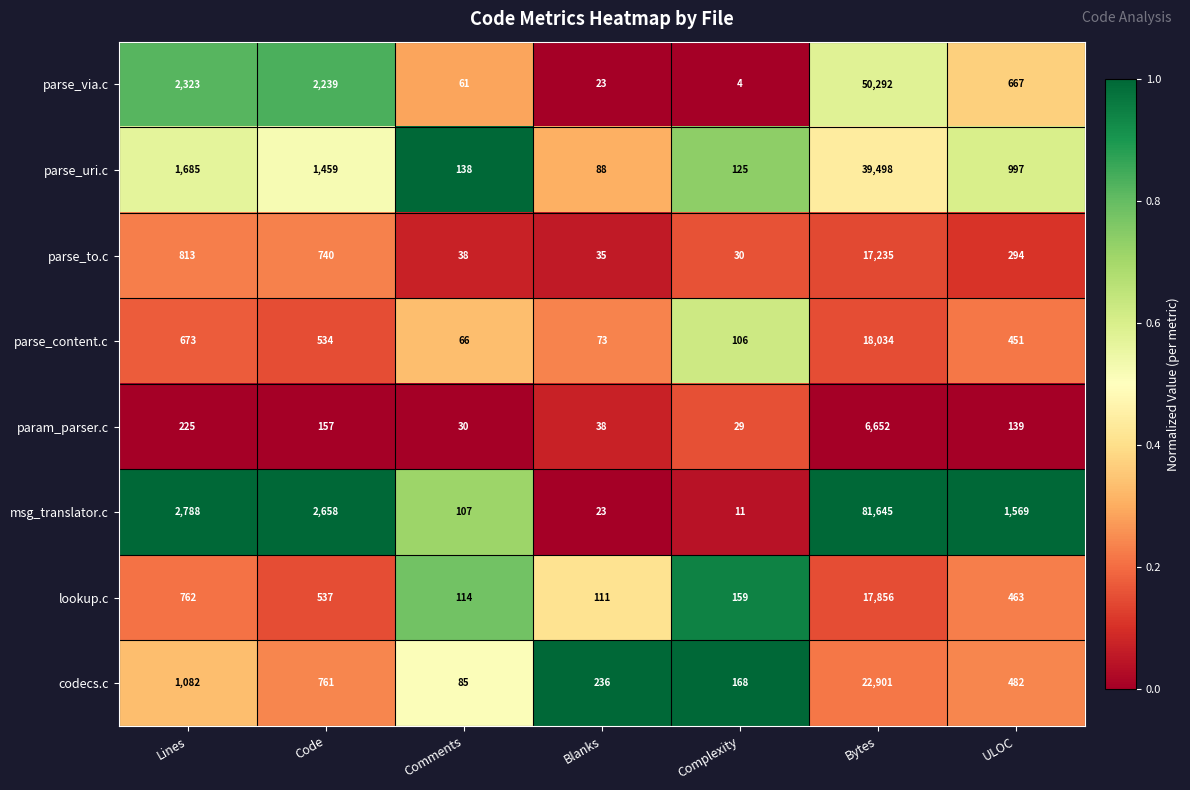

What is the greatest value displayed?

81645